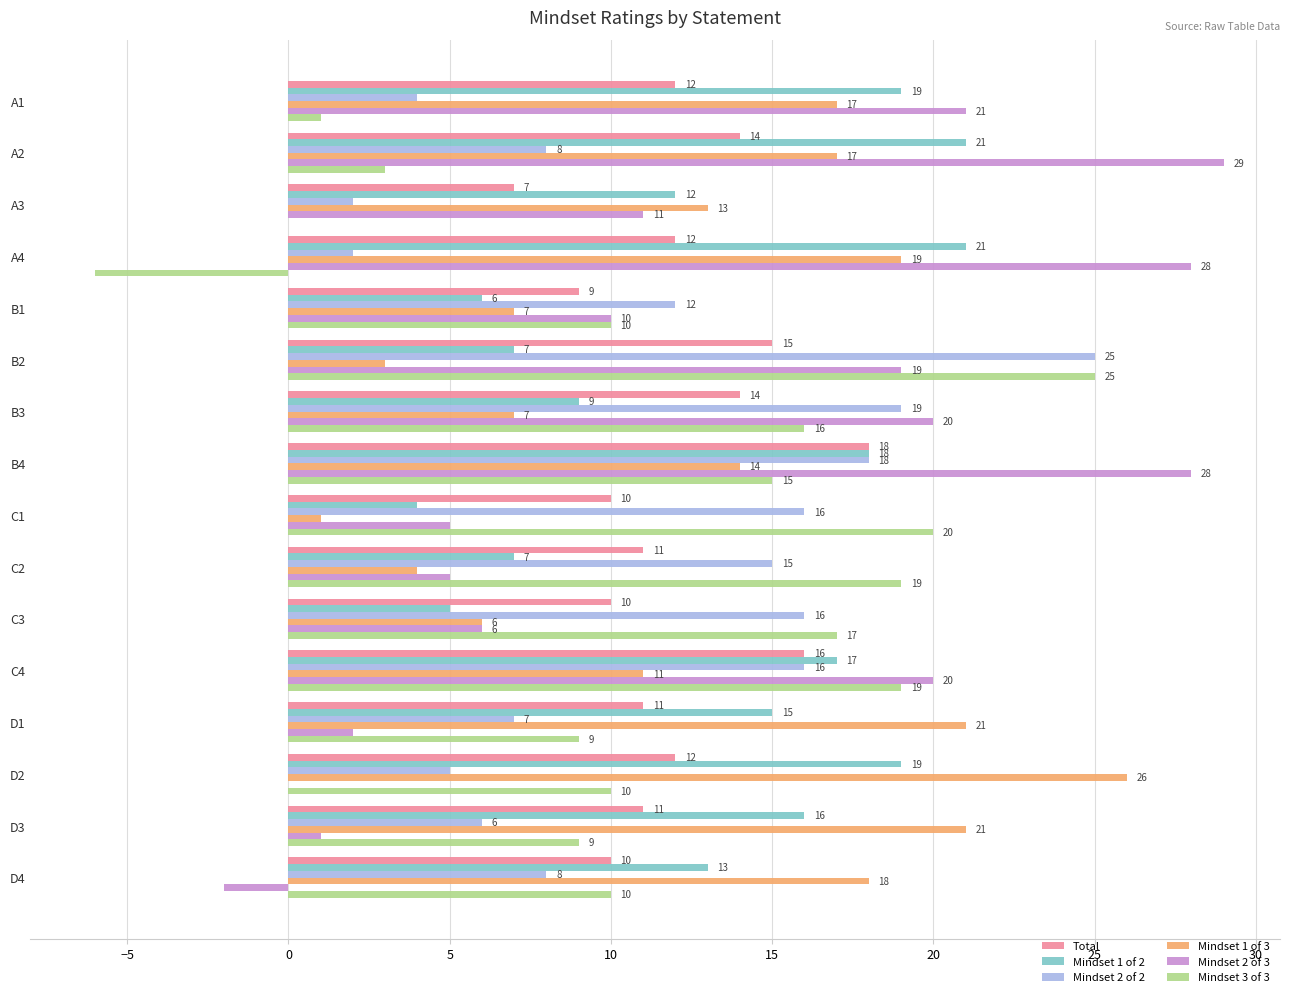

At which label is Mindset 1 of 3 closest to 13?

A3